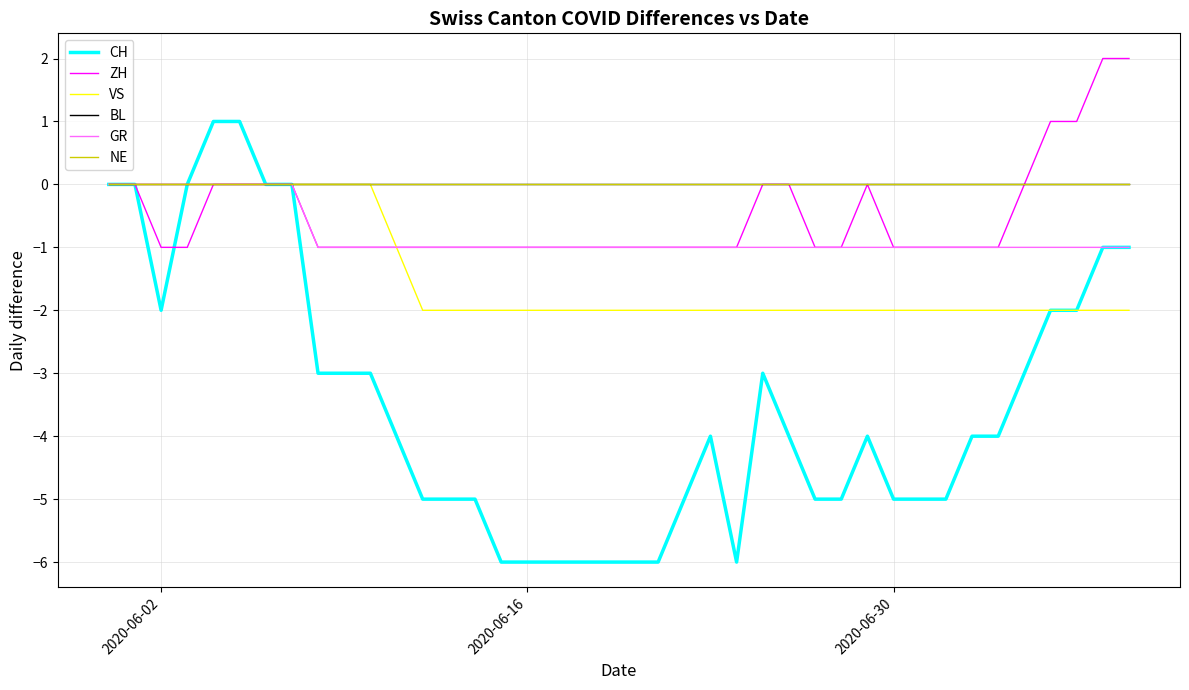

Does the chart display data point markers on the line(s)?

No